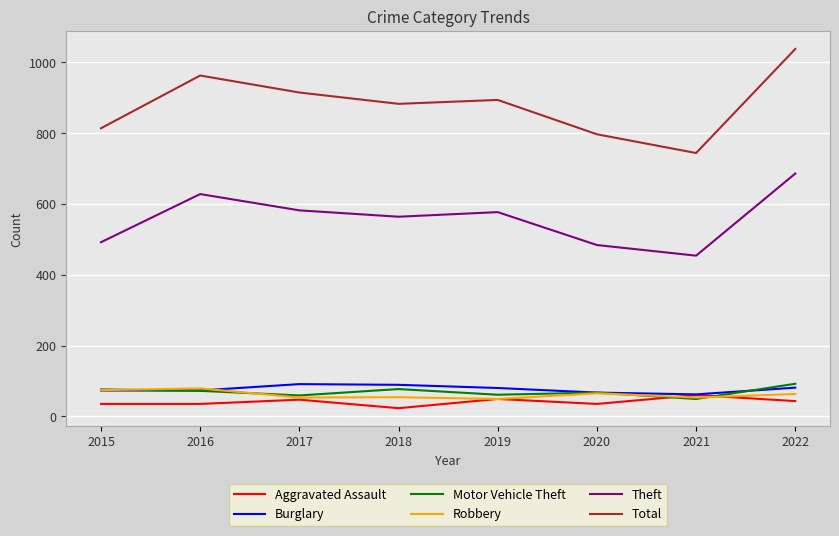

What is the sum of the Total values at 2021 and 2022?

1782